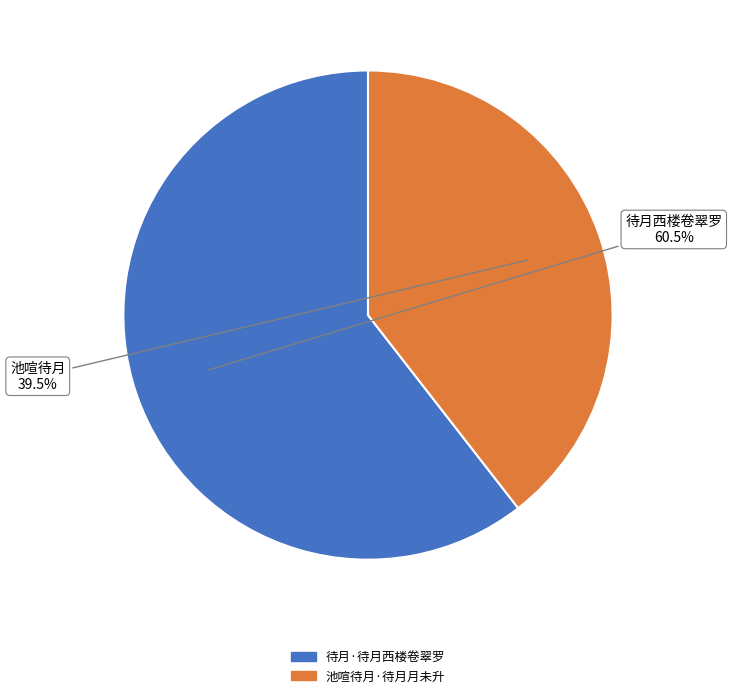

Does any single category account for the majority?

Yes